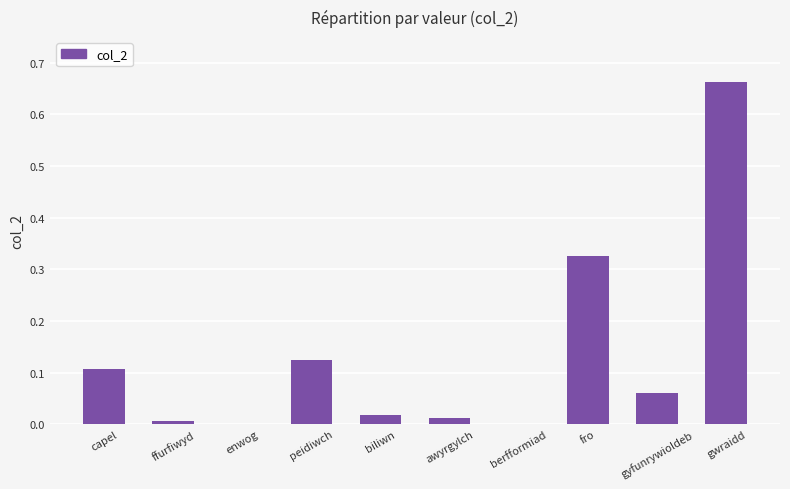

What is the sum of all values?

1.3